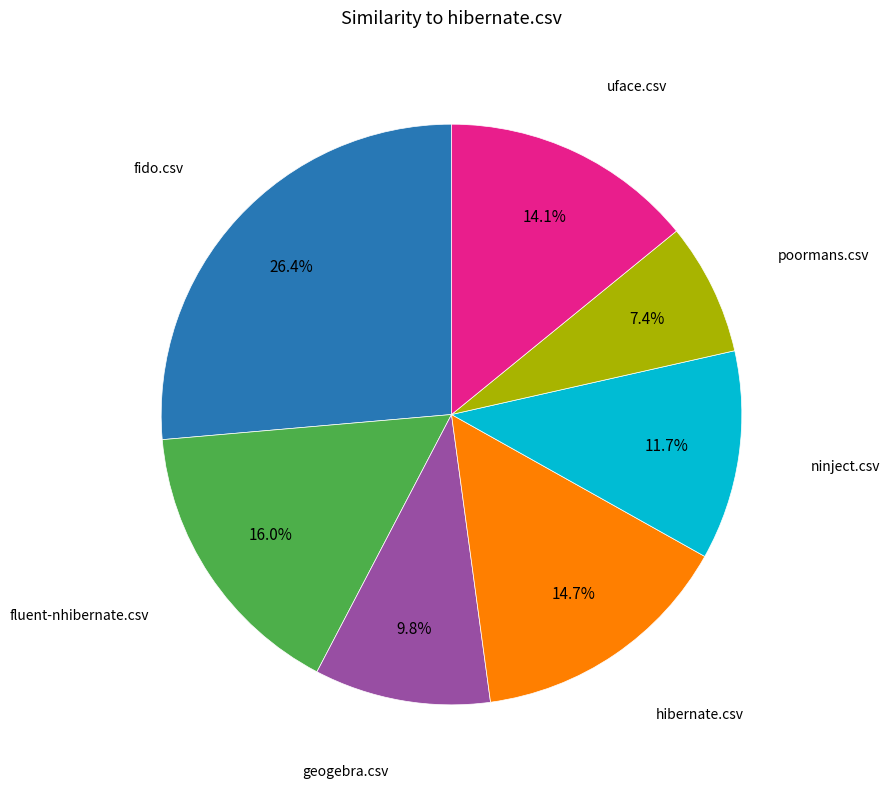

Is there any slice that represents more than half of the pie?

No